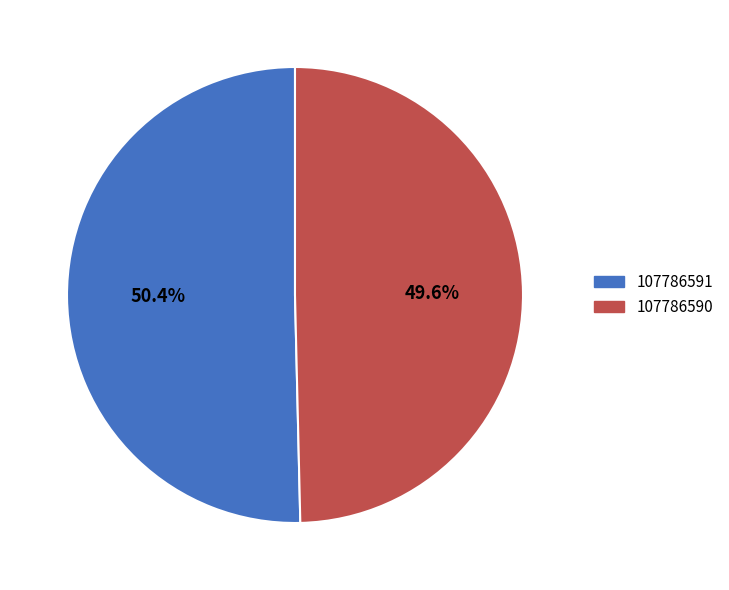

Rank the categories by value from lowest to highest.

107786590, 107786591